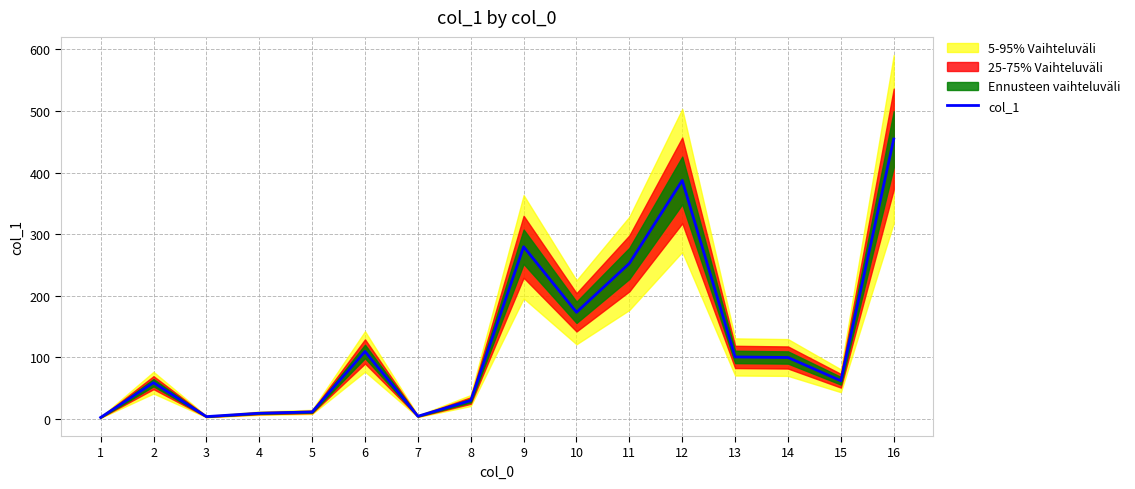

How many data points are above 99?

8